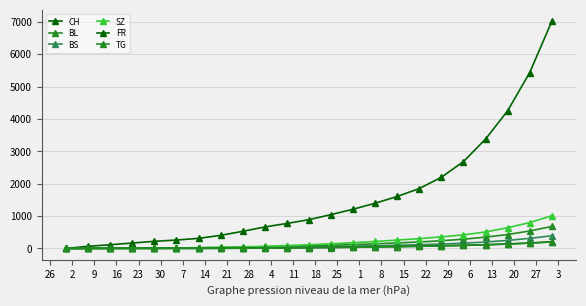

How many data points does each series have?

23